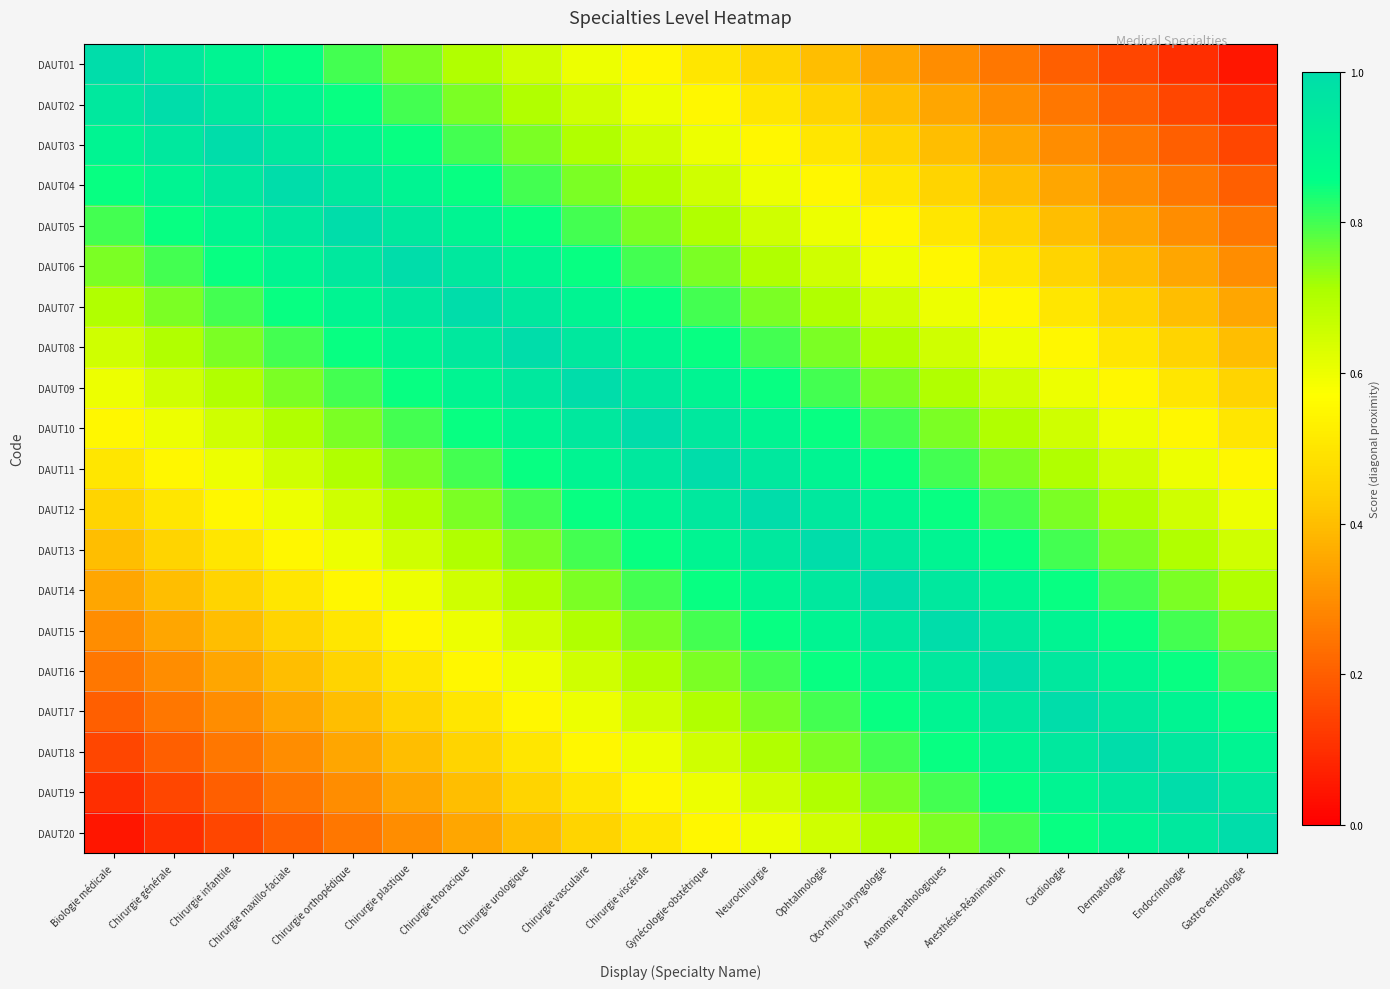

List the series in order of their peak value, highest first.

DAUT01, DAUT02, DAUT03, DAUT04, DAUT05, DAUT06, DAUT07, DAUT08, DAUT09, DAUT10, DAUT11, DAUT12, DAUT13, DAUT14, DAUT15, DAUT16, DAUT17, DAUT18, DAUT19, DAUT20